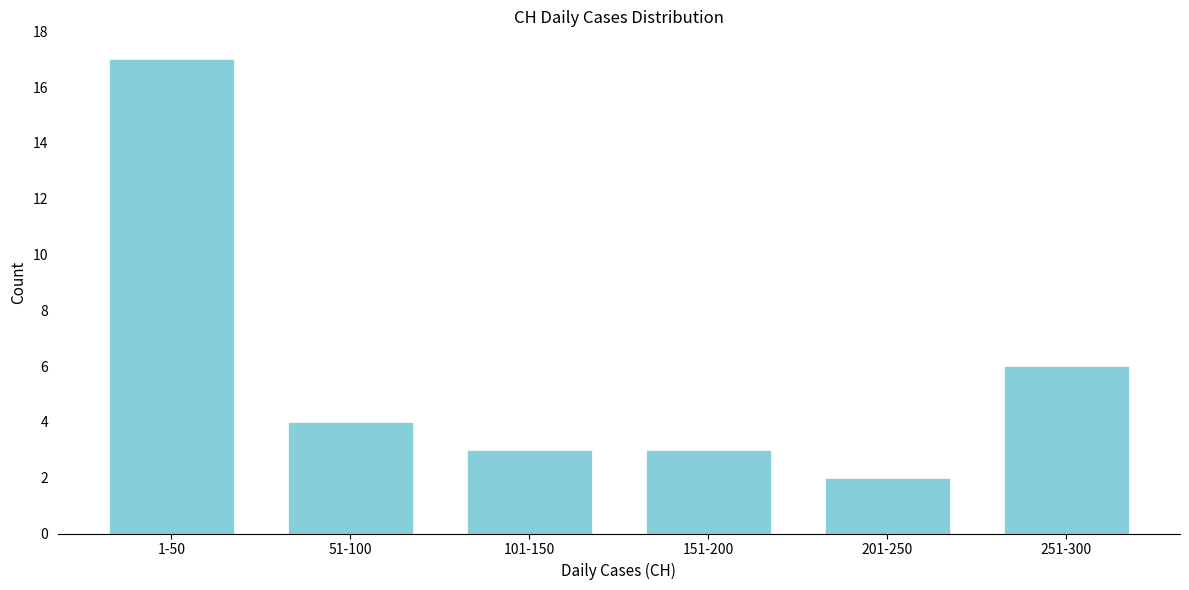

Reading left to right, list all the values displayed in this chart.

1-50=17	51-100=4	101-150=3	151-200=3	201-250=2	251-300=6